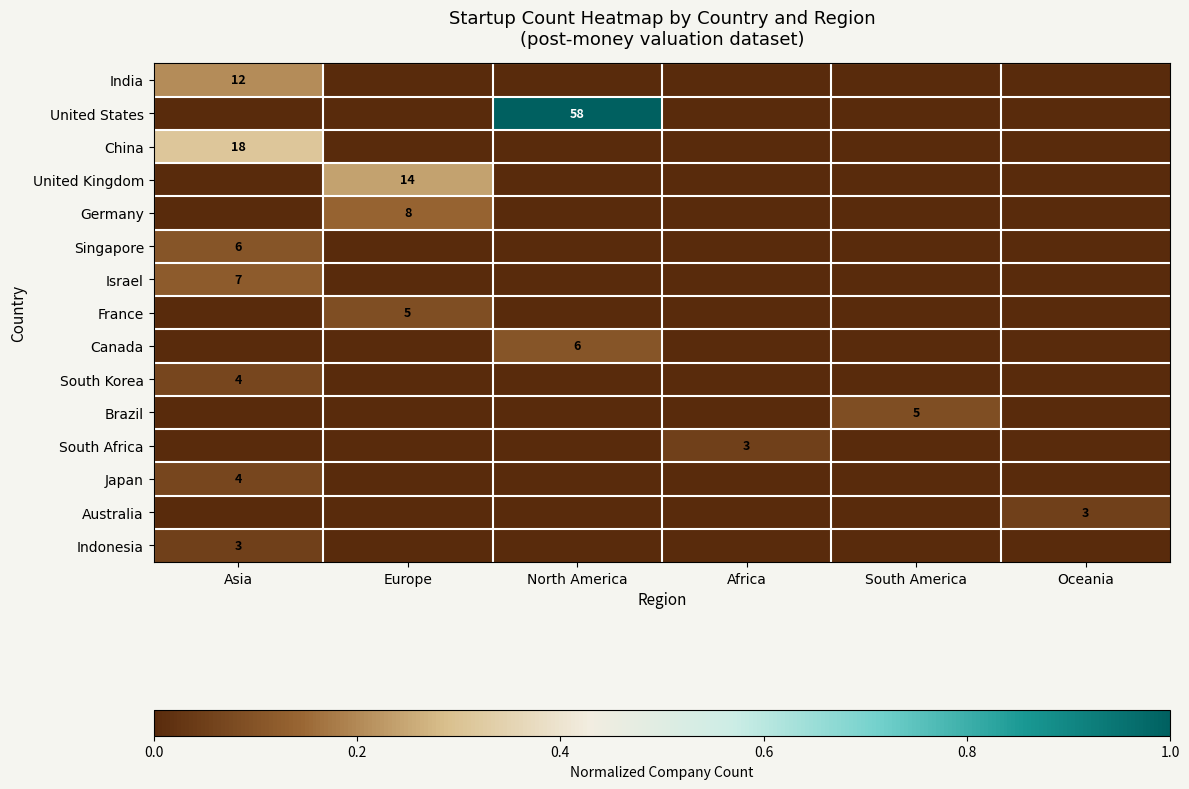

How many values in South Korea are above zero?

1